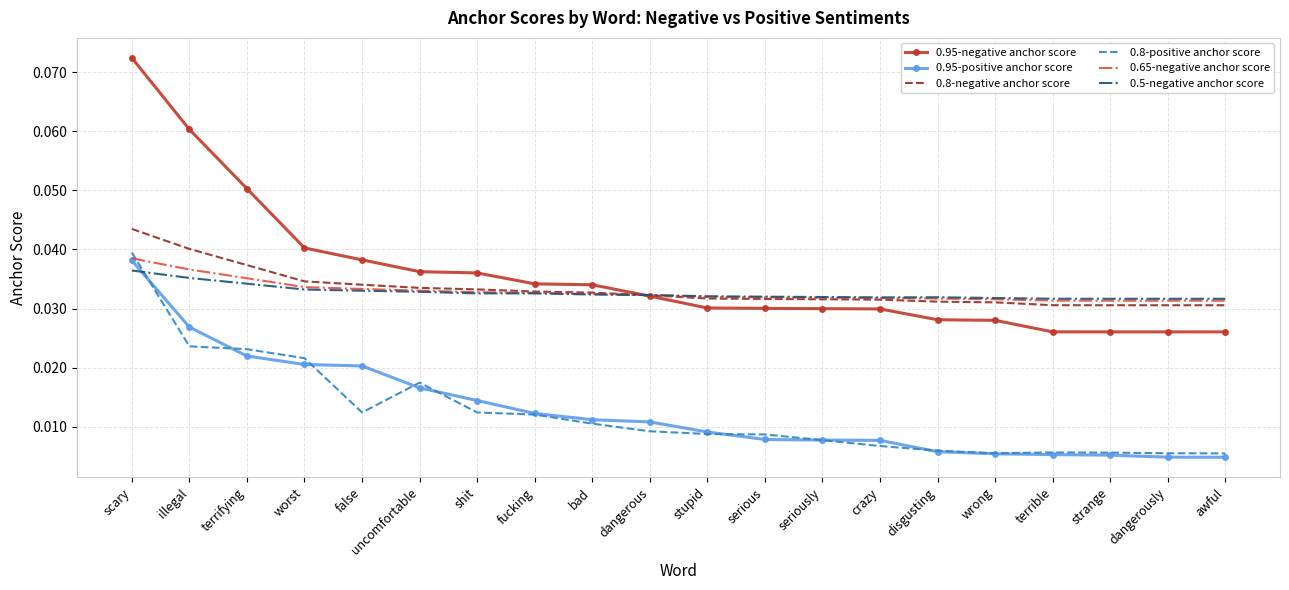

Which label corresponds to the largest value in the chart?

scary